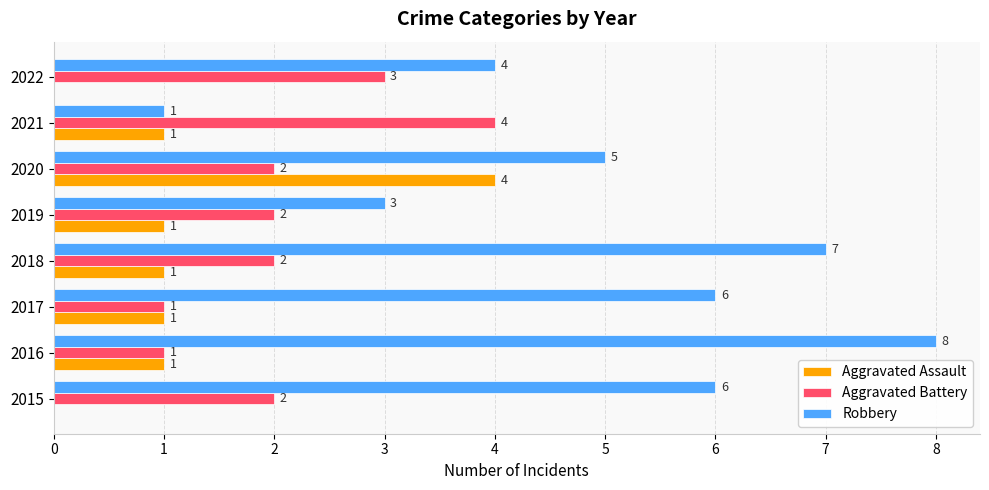

Count the number of data series in this chart.

3